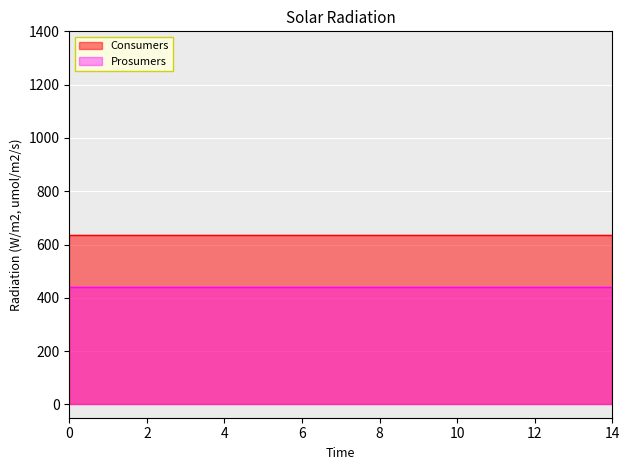

True or false: Prosumers and Consumers cross at least once.

False